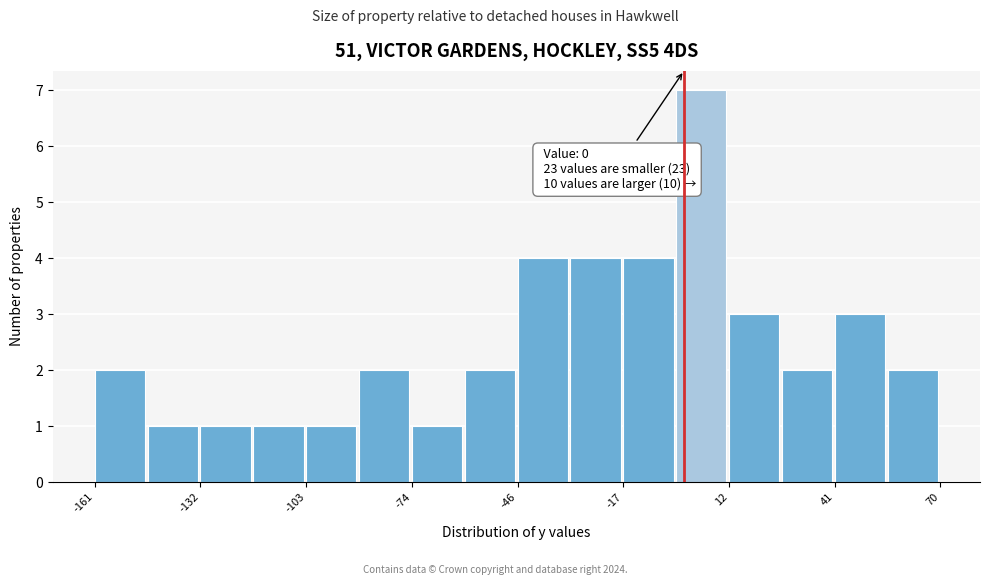

Around what value on the x-axis is the tallest bar? Give the approximate position of its centre, as read against the axis.

5